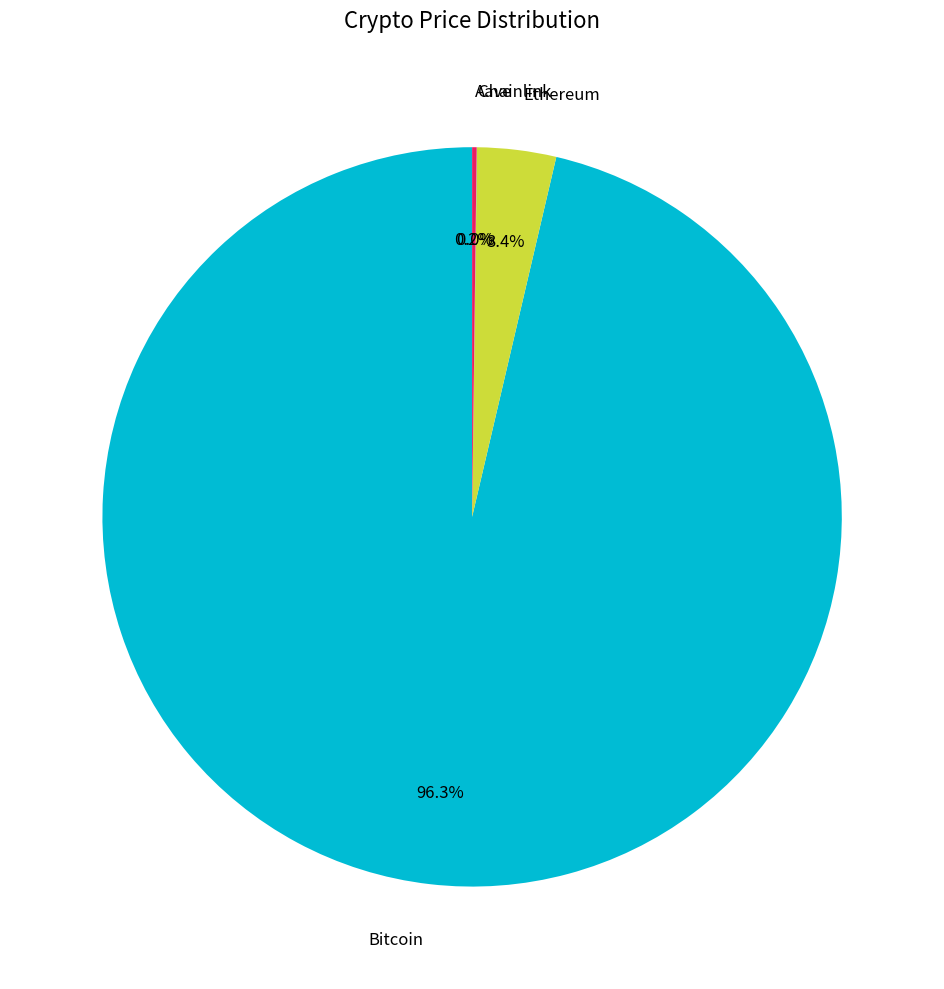

Which category accounts for the majority?

Bitcoin